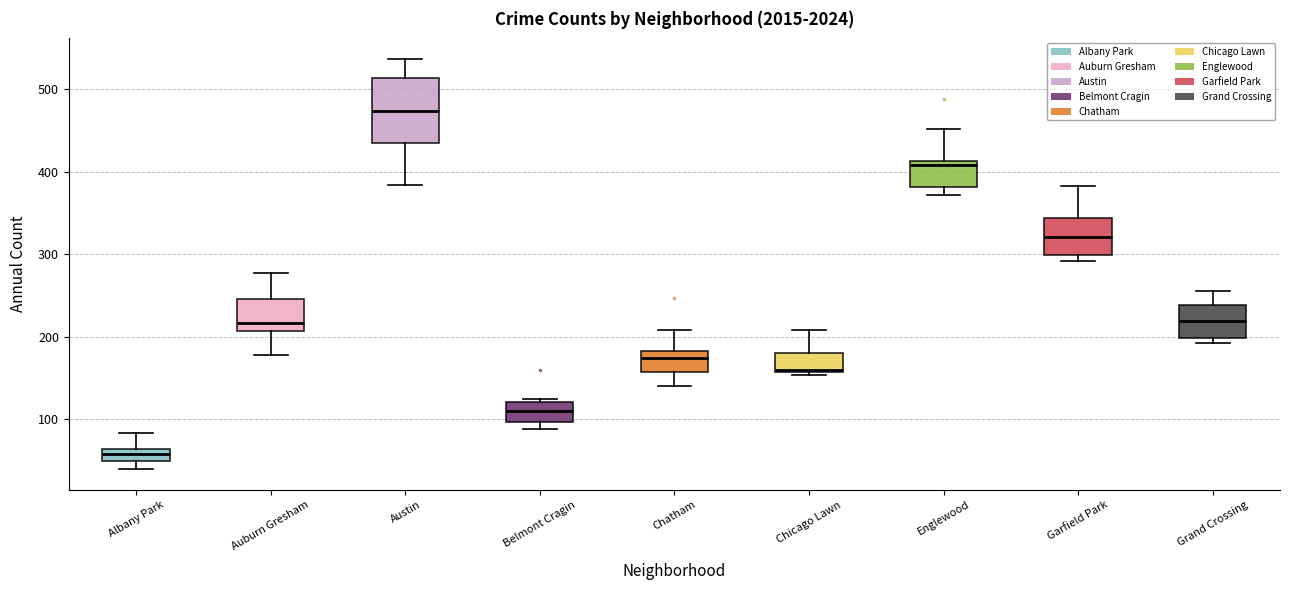

Where does the lower whisker of the box for Albany Park end on the y-axis? The values are not printed on the chart, so give them approximately, as read against the axis.

40